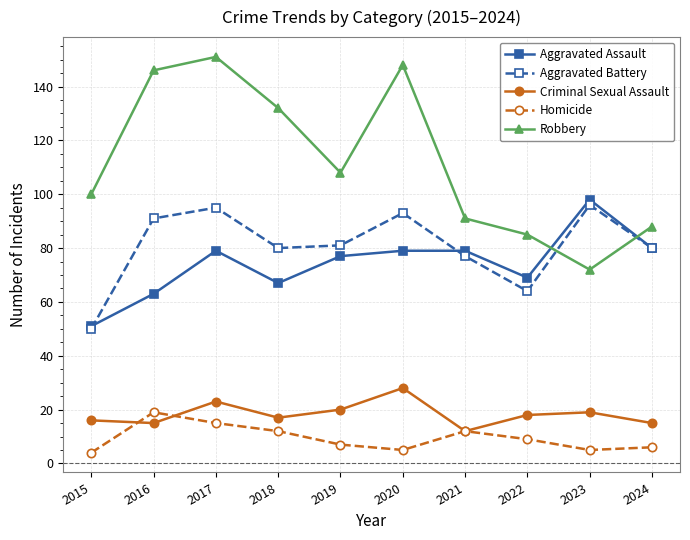

What is the total value across all series at 2016?

334